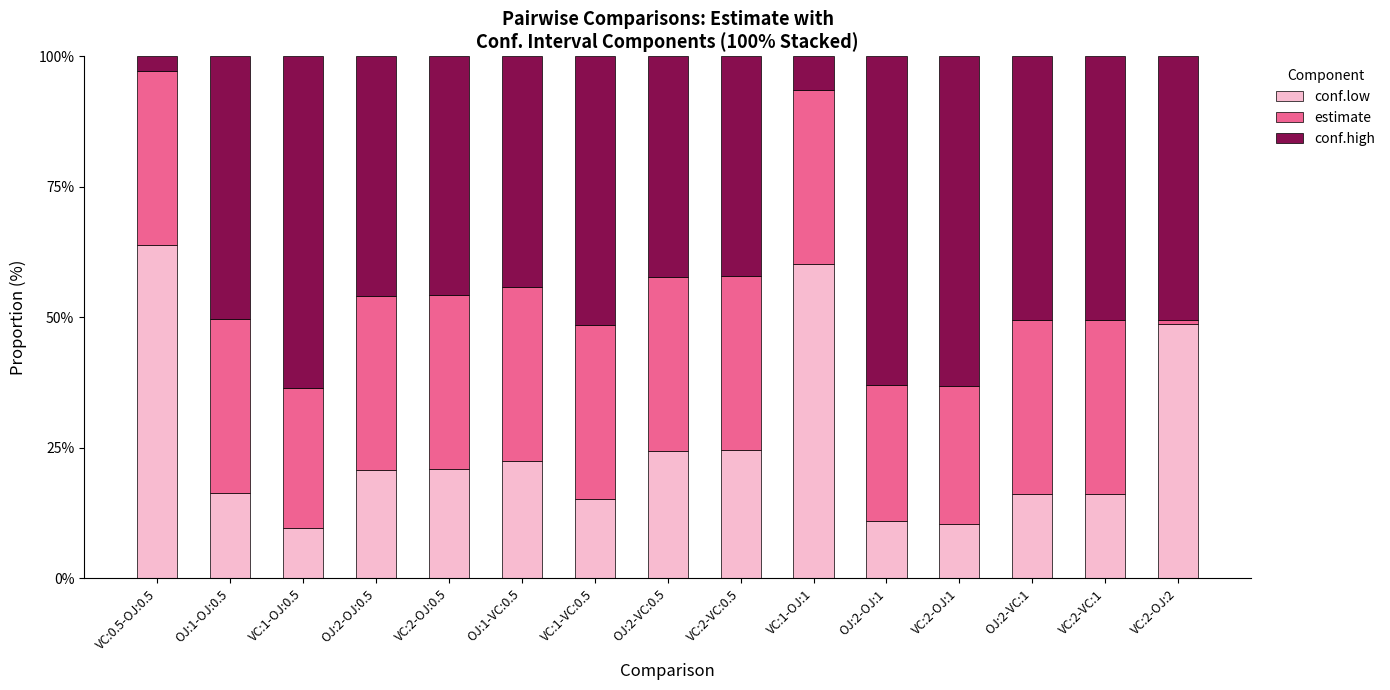

What is the highest value of the conf.low series?

63.8